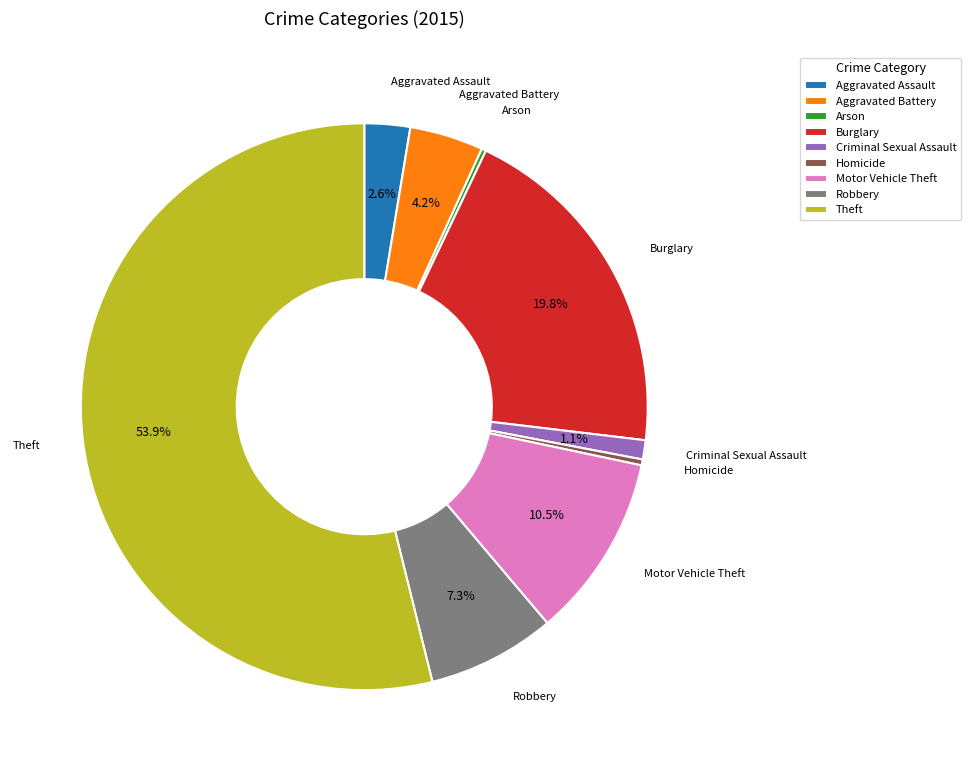

Do Homicide and Criminal Sexual Assault together represent more than half of the pie?

No